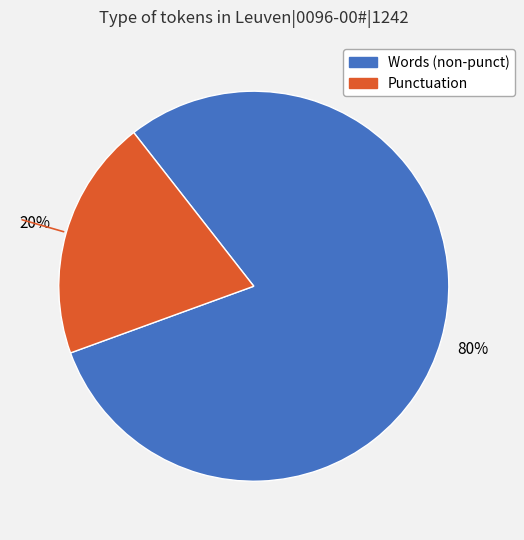

To the nearest percent, what is the average slice percentage?

50%